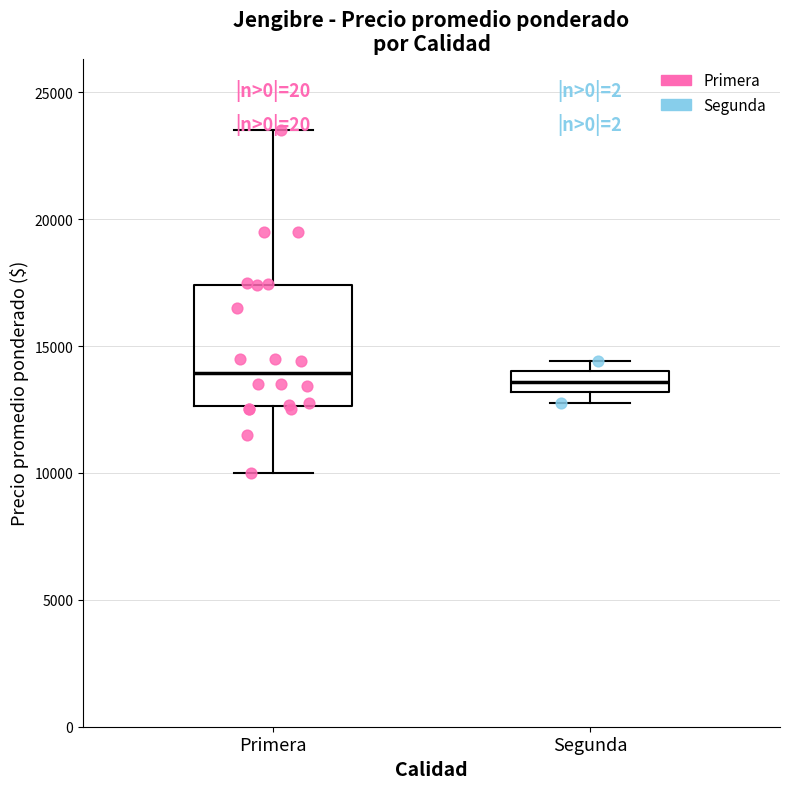

Reading left to right, transcribe this box plot: for each box, give where its median line is, the range the box spans, and where its two whiskers end, as read against the y-axis. The values are not printed on the chart, so give them approximately, as read against the axis.

Primera: median 14000, box 12500 to 17500, whiskers 10000 to 23500
Segunda: median 13500, box 13000 to 14000, whiskers 13000 (just below the box's lower edge) to 14500